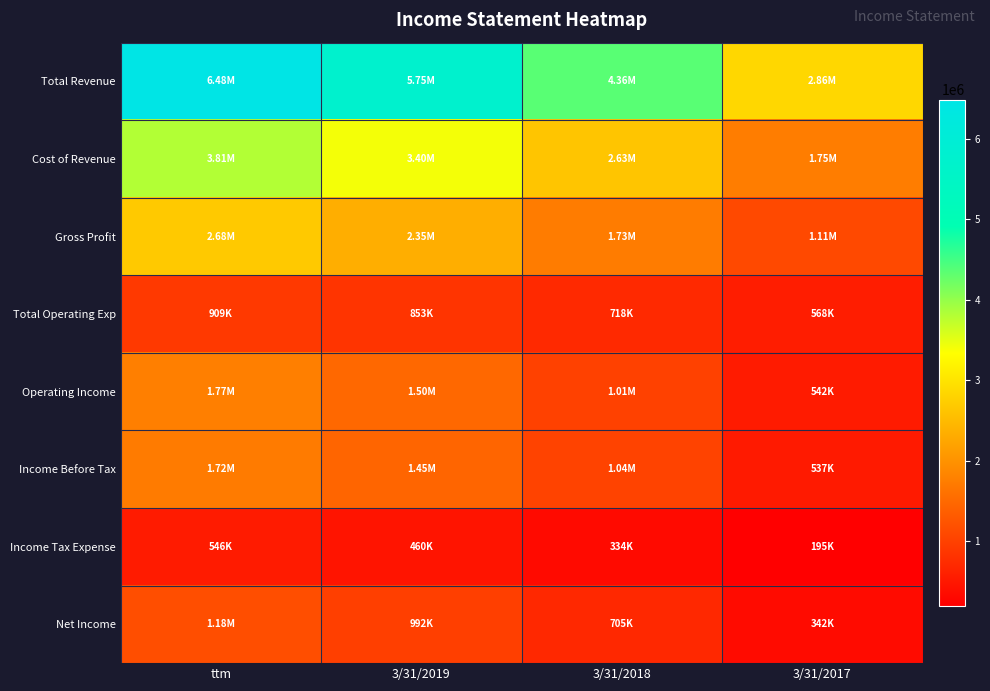

Reading right to left, extract all data points from this chart.

Total Revenue: 3/31/2017=2858574	3/31/2018=4364379	3/31/2019=5751435	ttm=6484544
Cost of Revenue: 3/31/2017=1748422	3/31/2018=2633865	3/31/2019=3403158	ttm=3808023
Gross Profit: 3/31/2017=1110152	3/31/2018=1730513	3/31/2019=2348277	ttm=2676522
Total Operating Exp: 3/31/2017=568031	3/31/2018=717970	3/31/2019=852617	ttm=908796
Operating Income: 3/31/2017=542121	3/31/2018=1012543	3/31/2019=1495660	ttm=1767726
Income Before Tax: 3/31/2017=537094	3/31/2018=1038659	3/31/2019=1451660	ttm=1721916
Income Tax Expense: 3/31/2017=194596	3/31/2018=333922	3/31/2019=459862	ttm=546251
Net Income: 3/31/2017=342497	3/31/2018=704736	3/31/2019=991797	ttm=1175665